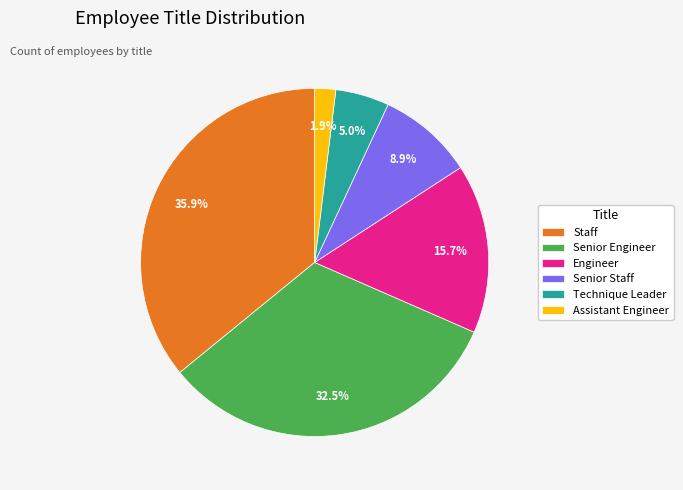

Which has a higher value, Assistant Engineer or Senior Engineer?

Senior Engineer